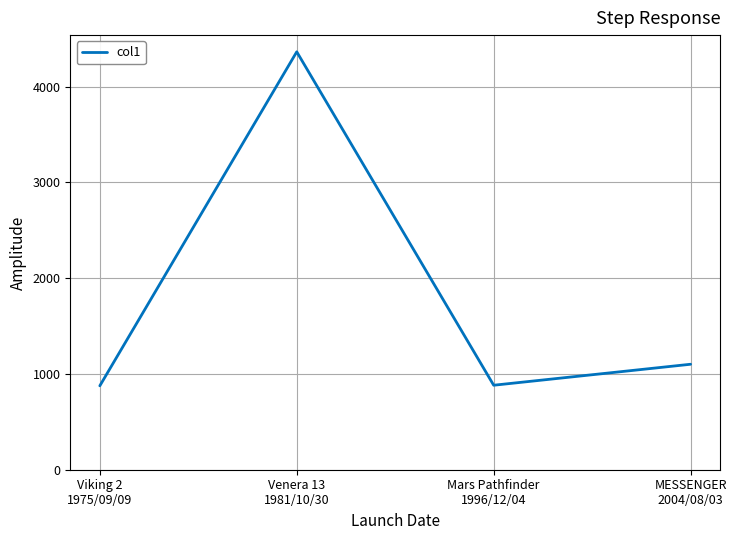

Where is the data nearest to the value 2619?

MESSENGER
2004/08/03